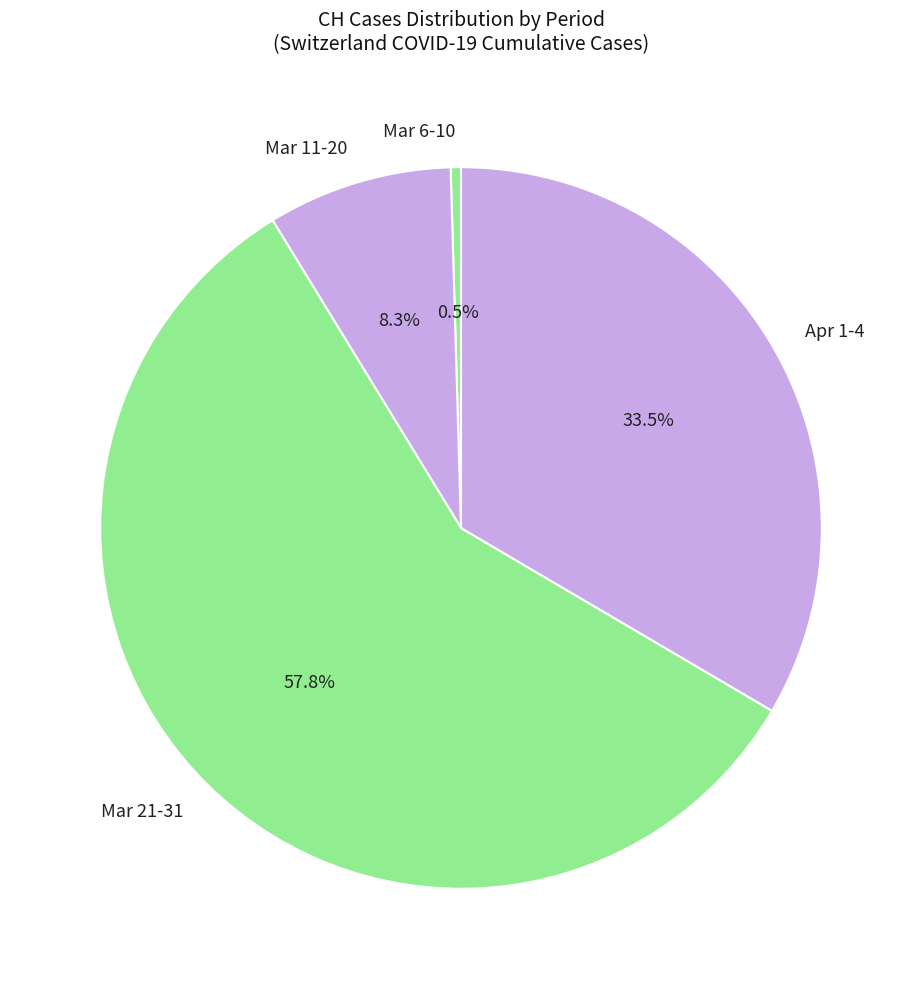

What portion of the pie excludes Mar 6-10?

99.5%